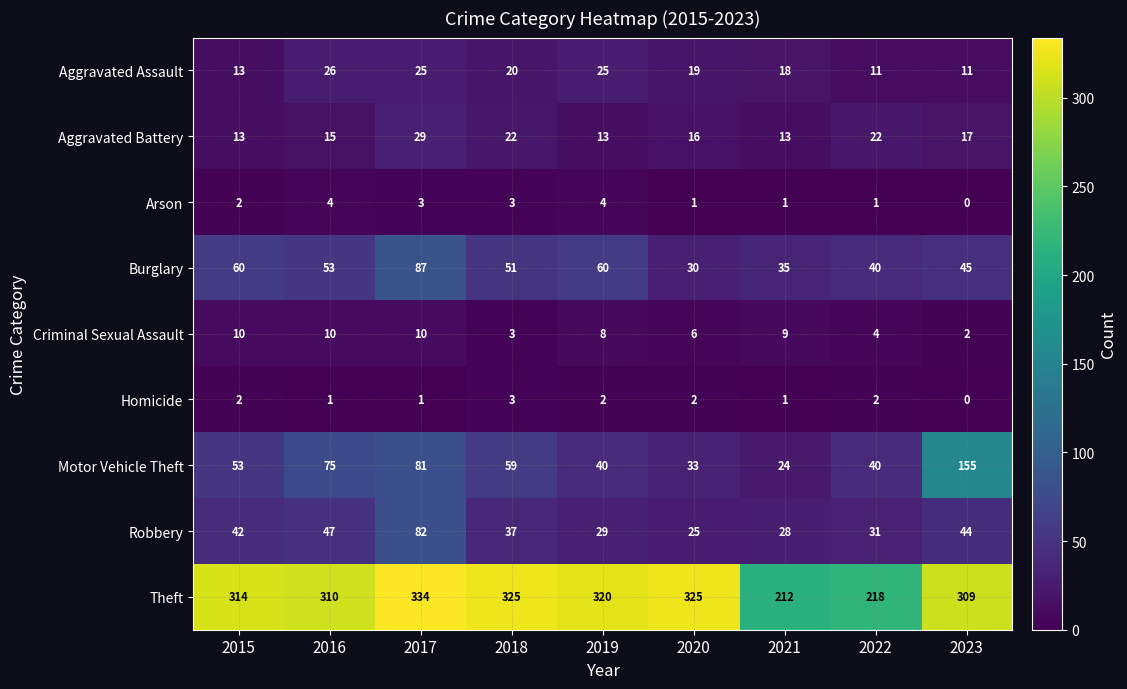

Where is Theft nearest to the value 273?

2023